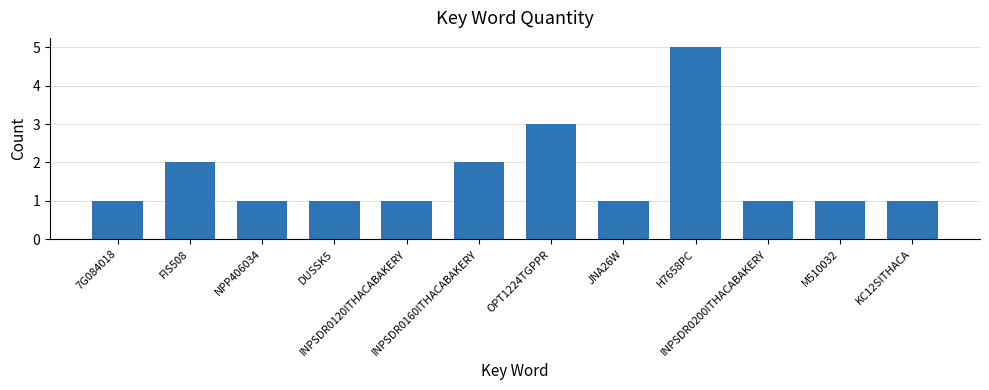

Reading left to right, extract all data points from this chart.

1	2	1	1	1	2	3	1	5	1	1	1